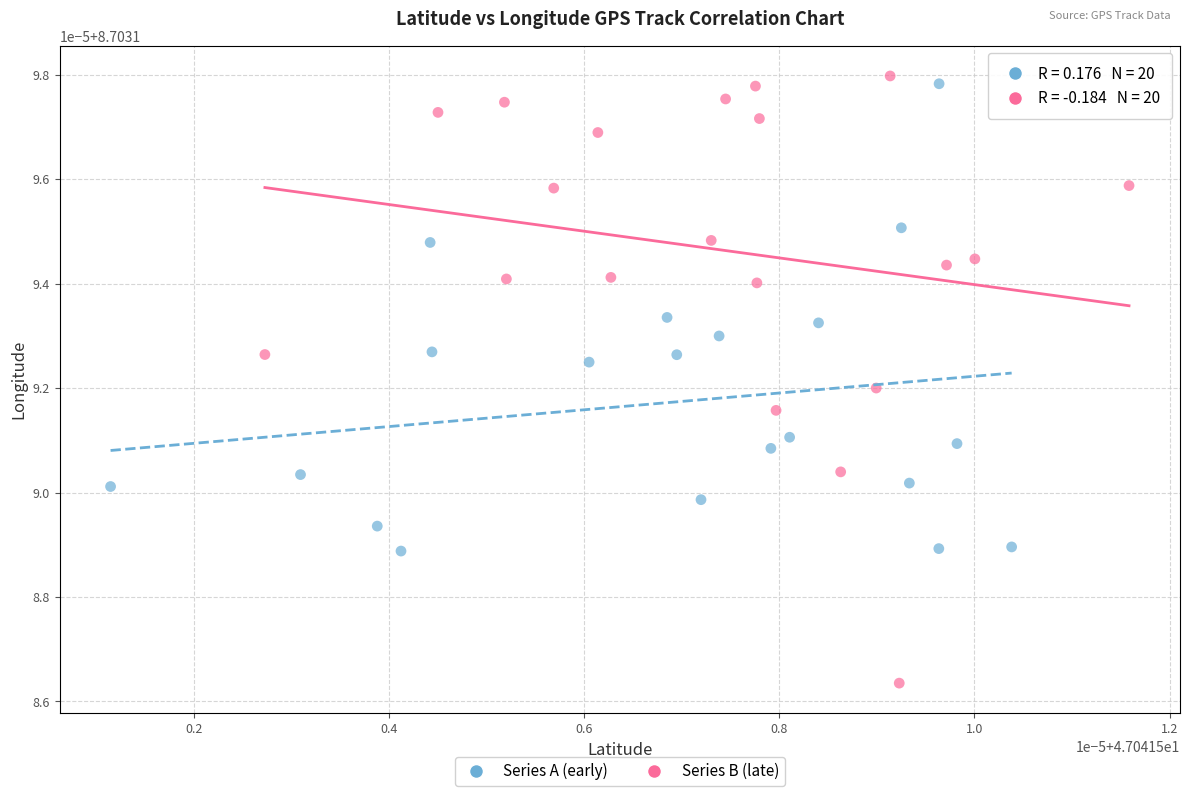

What are all the series names shown in the legend?

Series A (early), Series B (late)